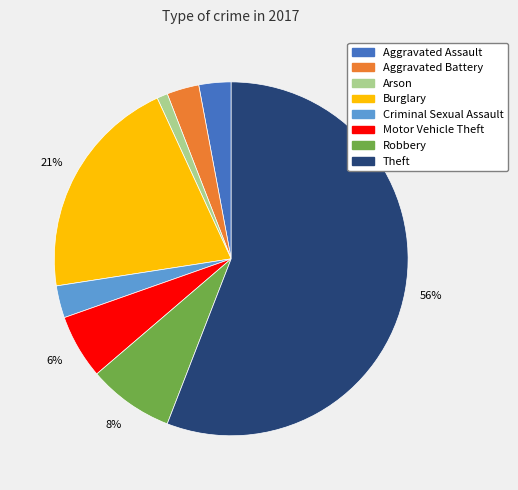

Does Theft represent more than half of the total?

Yes